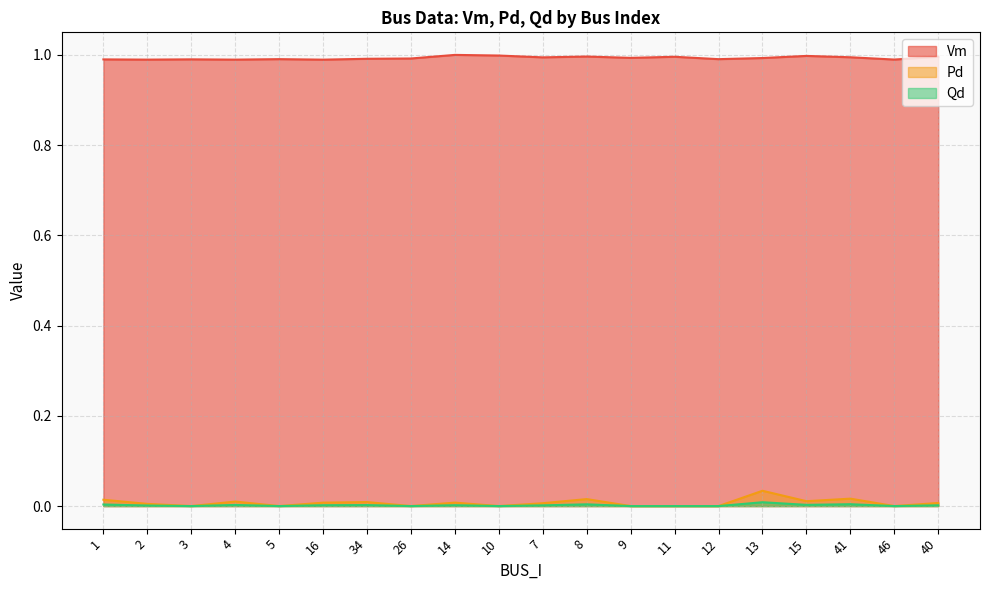

How many data points in Pd are above 0?

12